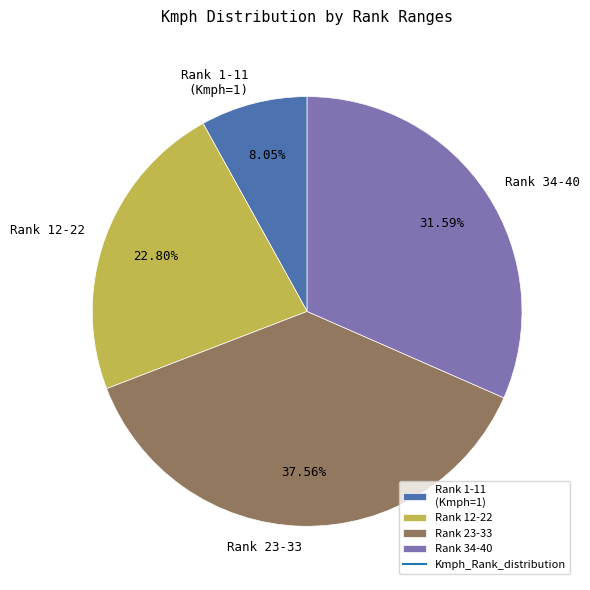

Is there any slice that represents more than half of the pie?

No